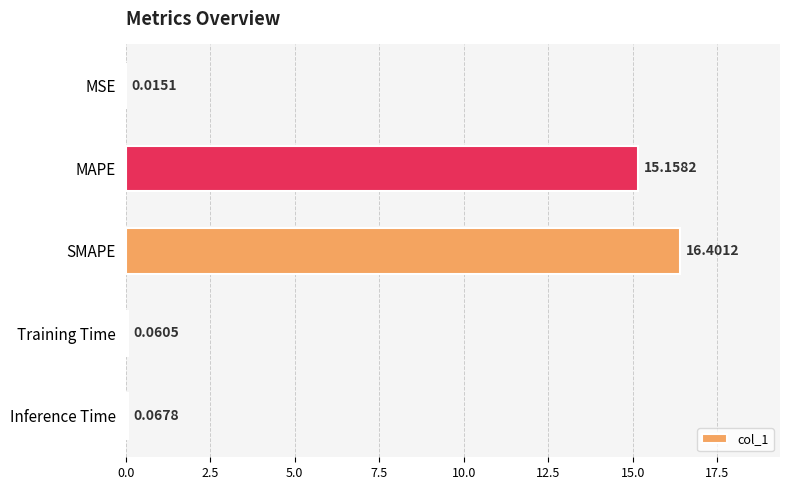

Which label corresponds to the largest value in the chart?

SMAPE